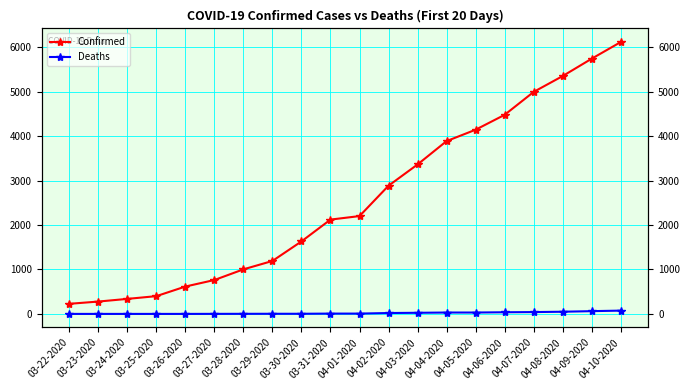

What is the label of the 19th point from the left?

04-09-2020